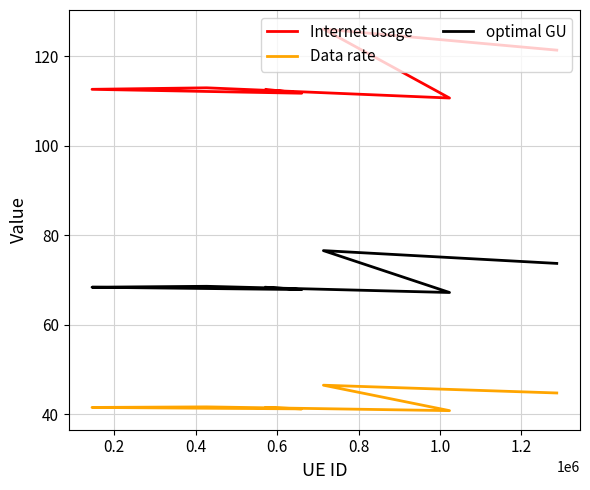

At 0.6, list the series in order from largest to smallest.

Internet usage, optimal GU, Data rate